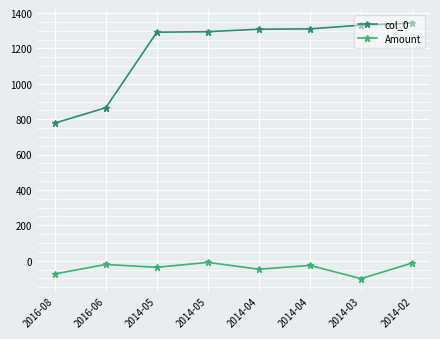

How many values in the Amount series exceed -26?

3